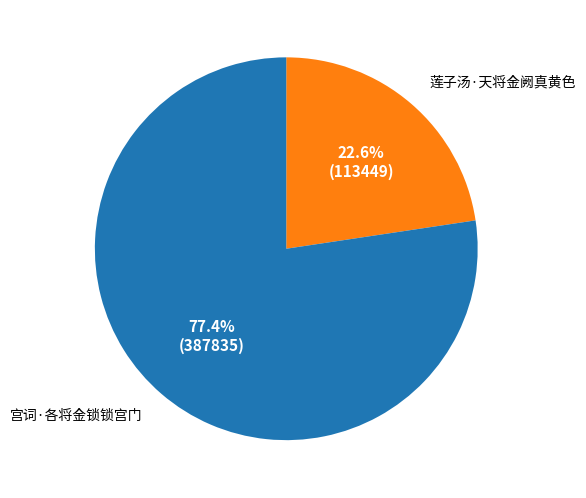

Which has a higher value, 宫词·各将金锁锁宫门 or 莲子汤·天将金阙真黄色?

宫词·各将金锁锁宫门